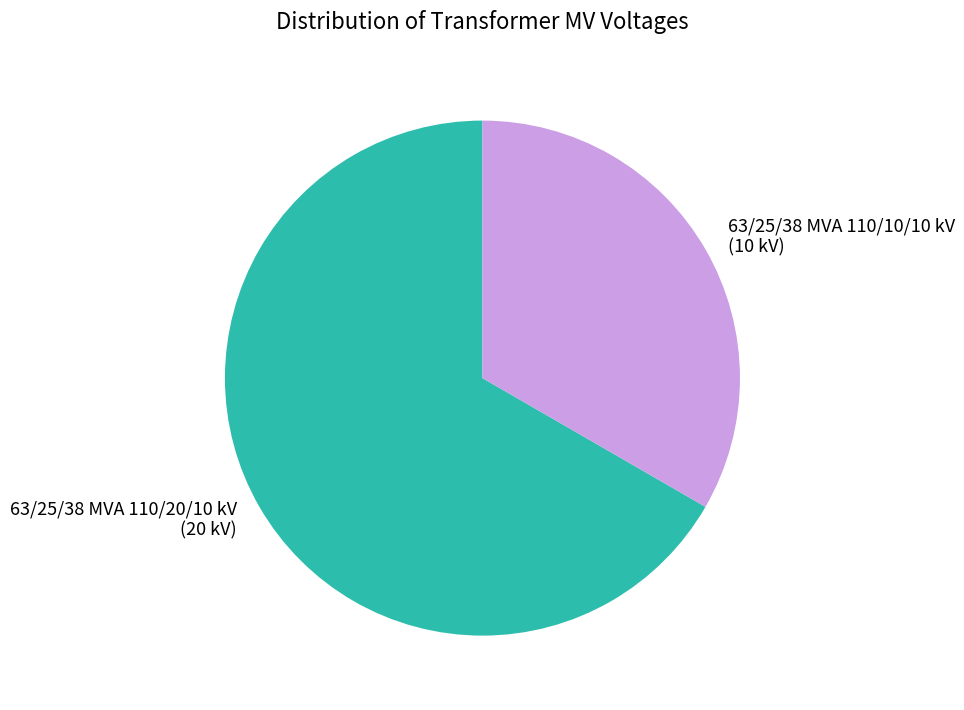

Does 63/25/38 MVA 110/20/10 kV represent more than half of the total?

Yes